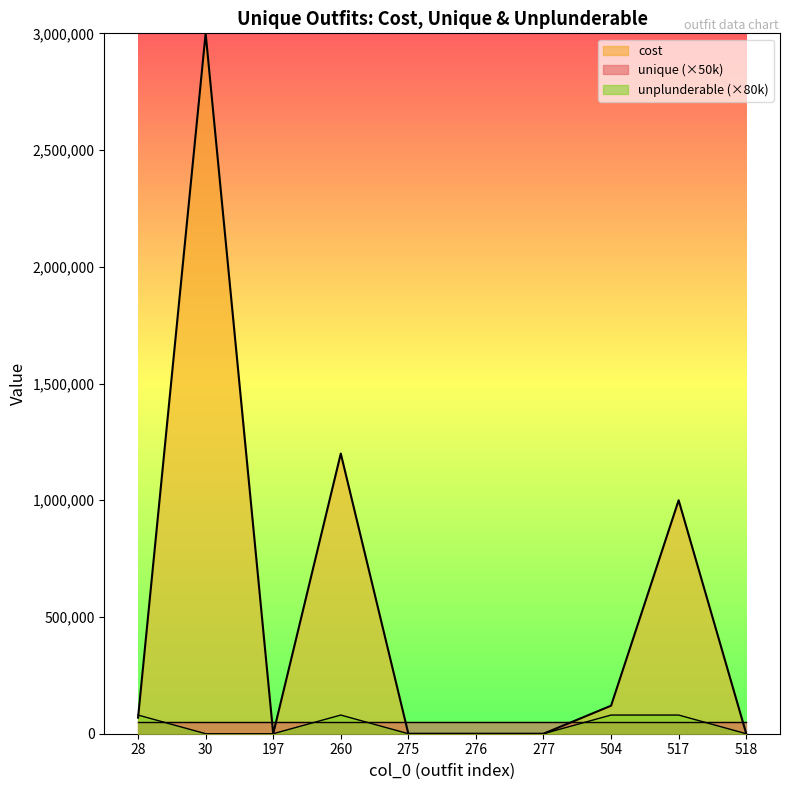

What is the sum of the cost values at 518 and 517?

1000500